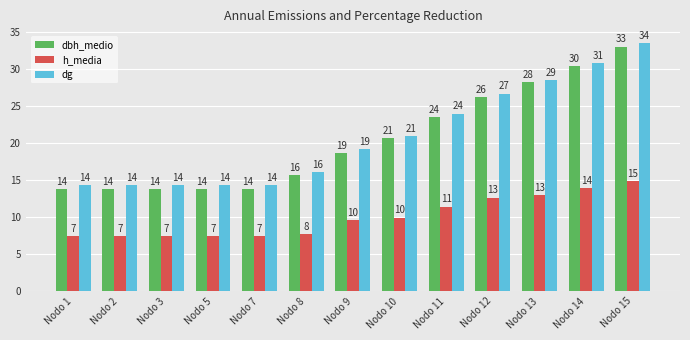

The dg series shows 27.2 at Nodo 9. True or false?

False